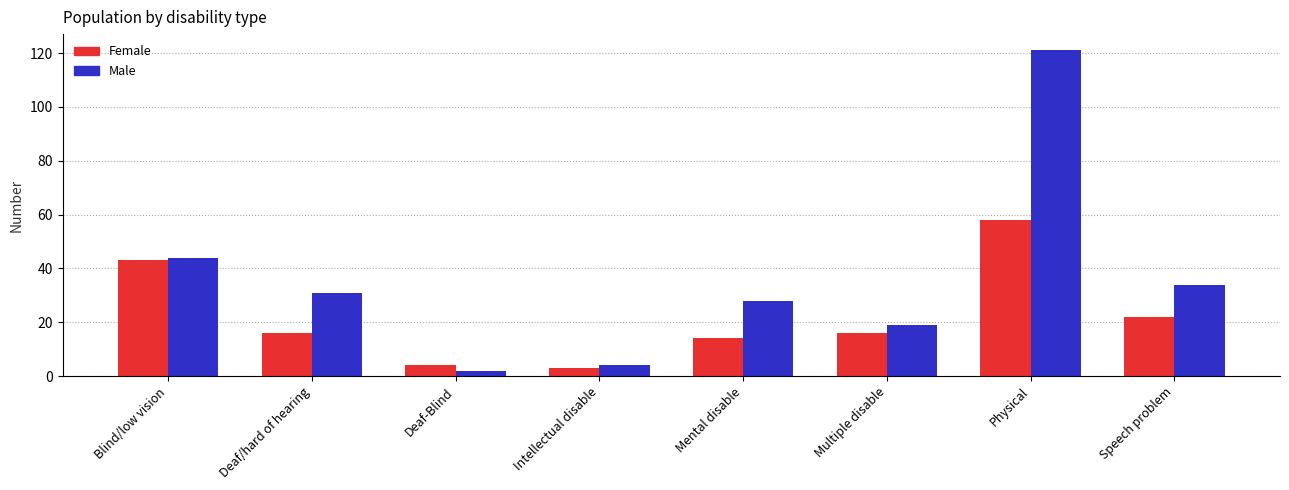

What is the value of the Female bar at the 6th from the left?

16